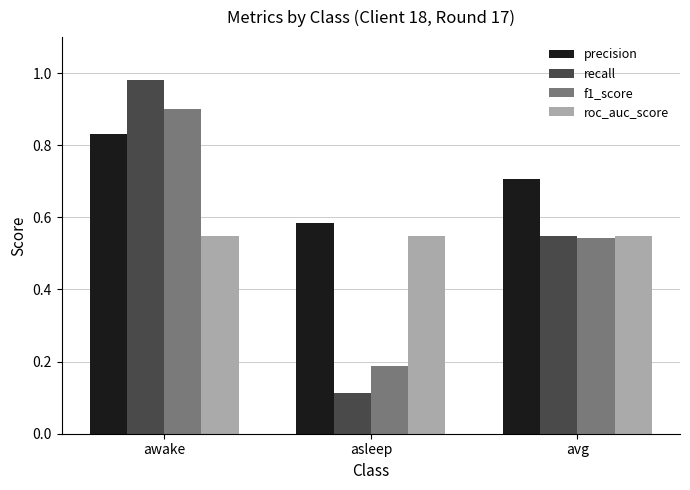

True or false: precision has a value of 0.2 at awake.

False